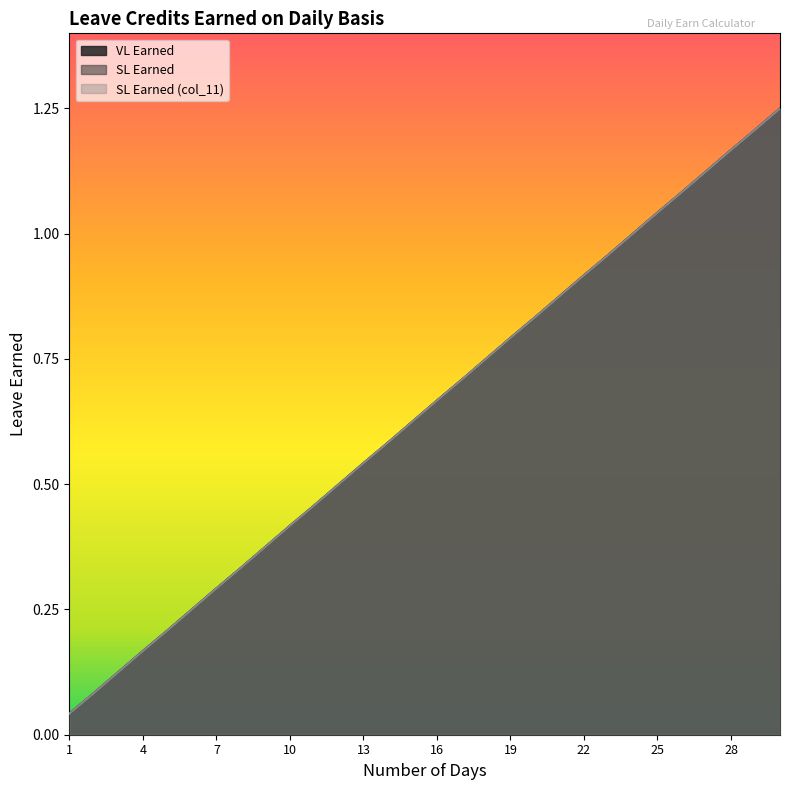

What is the average value of the SL Earned (col_11) series?

0.6